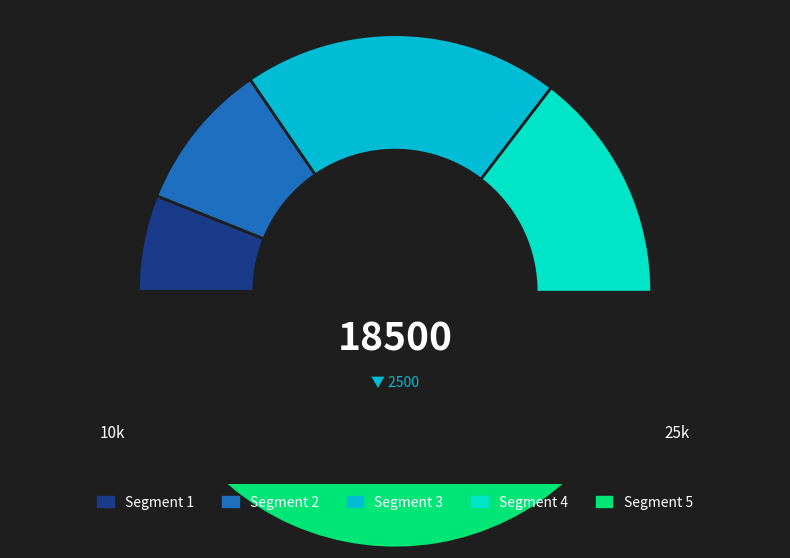

To the nearest percent, what is the combined percentage of 2 and 0?

19%